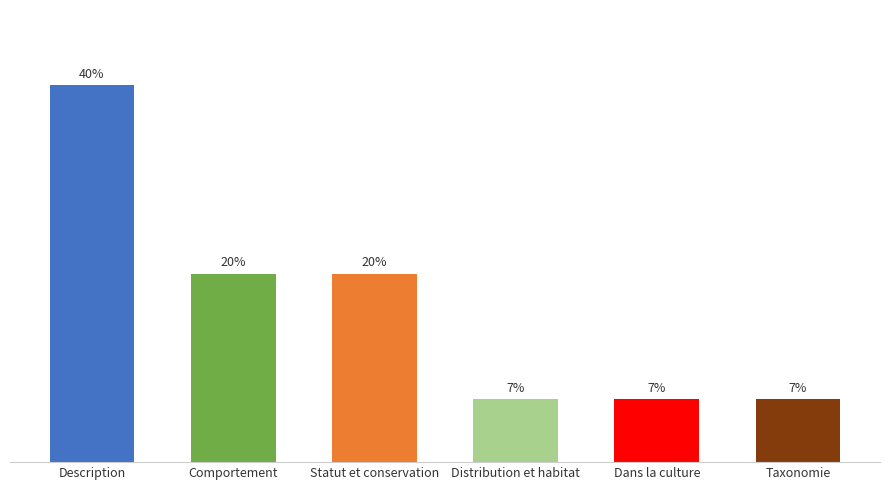

Rank the categories by value from highest to lowest.

Description, Comportement, Statut et conservation, Distribution et habitat, Dans la culture, Taxonomie